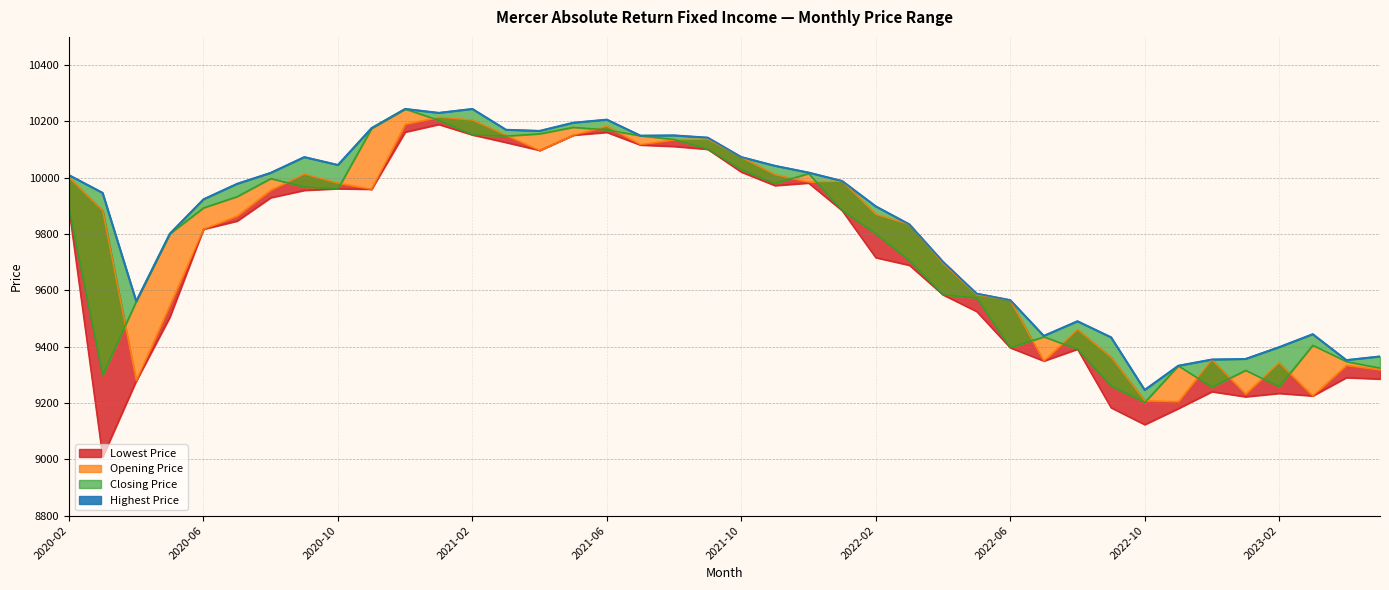

Is the value of Lowest Price at 2022-11 greater than the value of Highest Price at 2023-04?

No